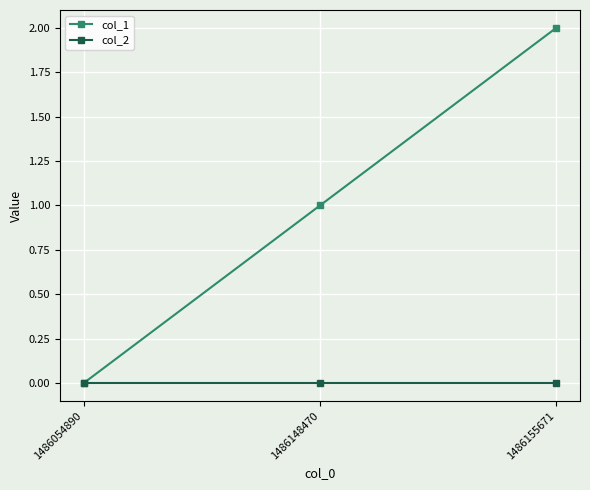

Which series has the largest range (max minus min)?

col_1